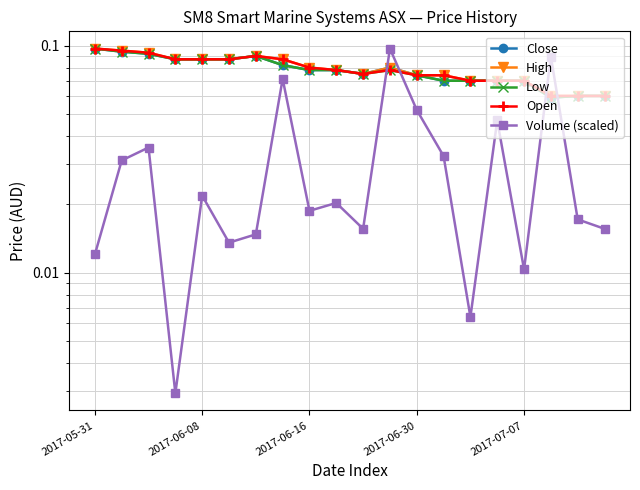

What is the total value across all series at 14?

0.3